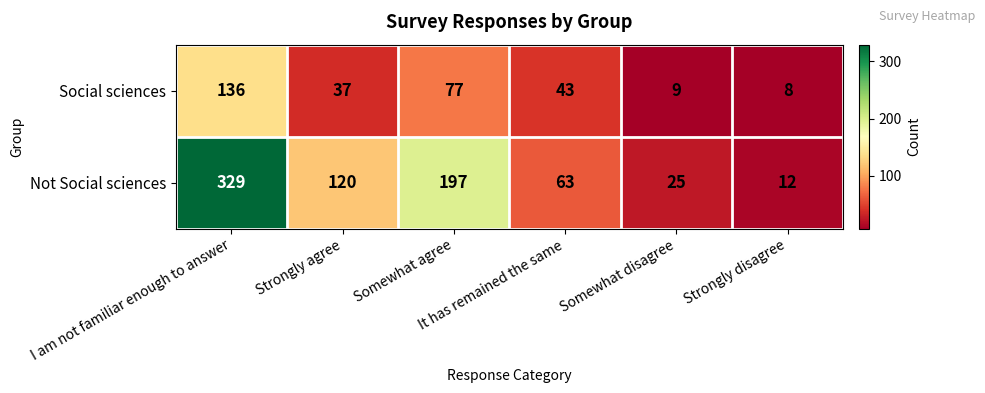

Which series has the widest spread of values?

Not Social sciences